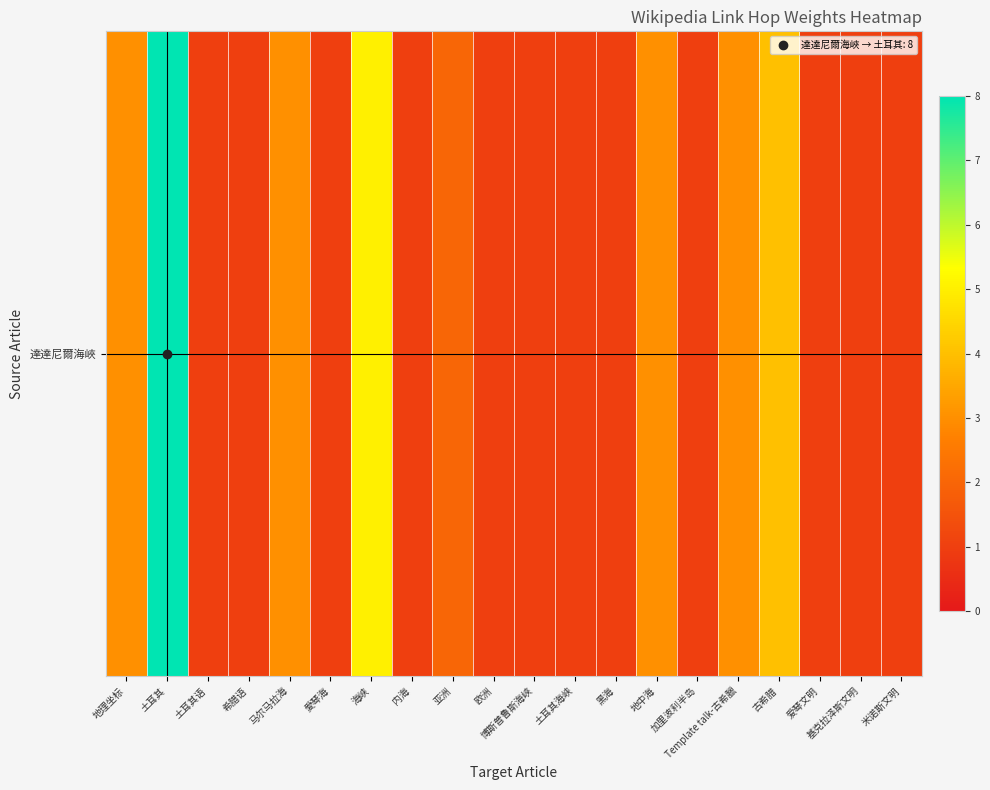

How many values are between 1 and 3?

17